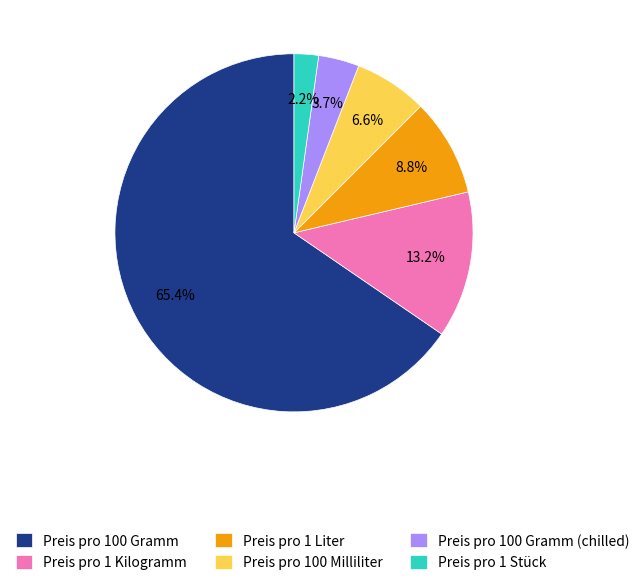

Does Preis pro 100 Gramm (chilled) represent more than half of the total?

No